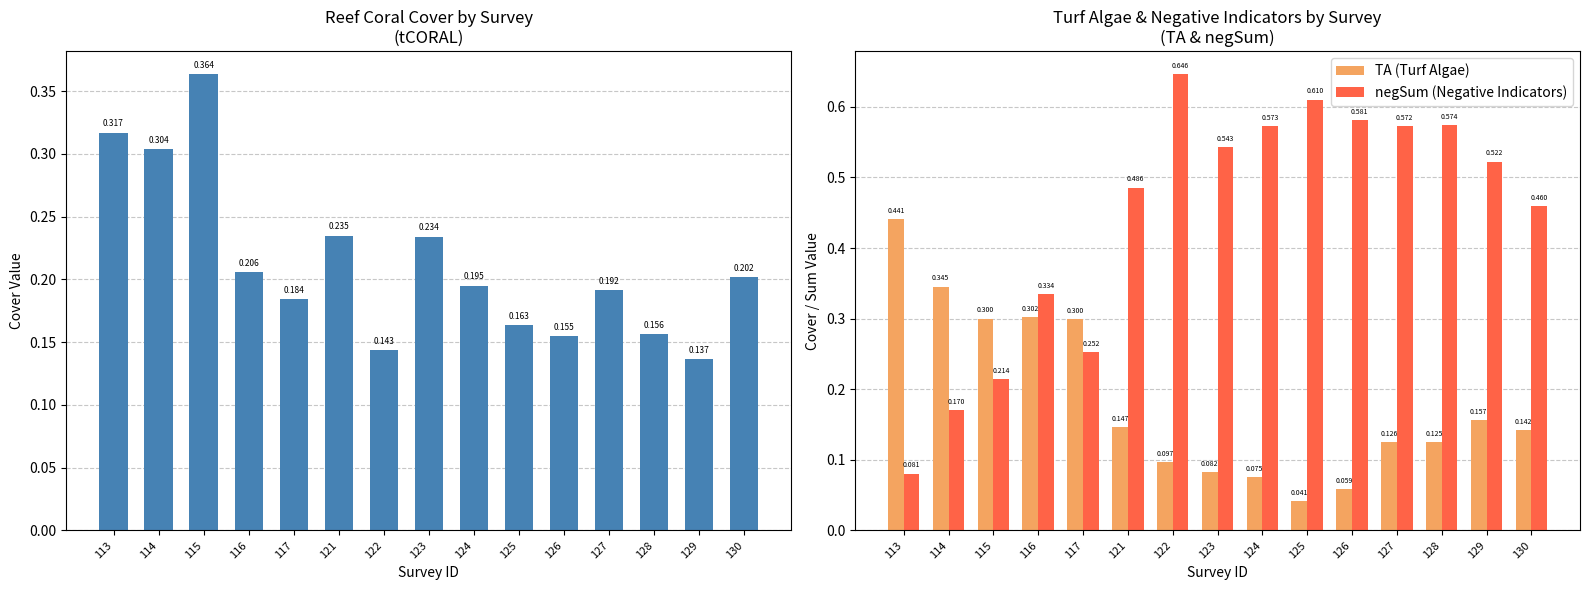

Is the value of TA (Turf Algae) at 129 greater than the value of negSum (Negative Indicators) at 113?

Yes